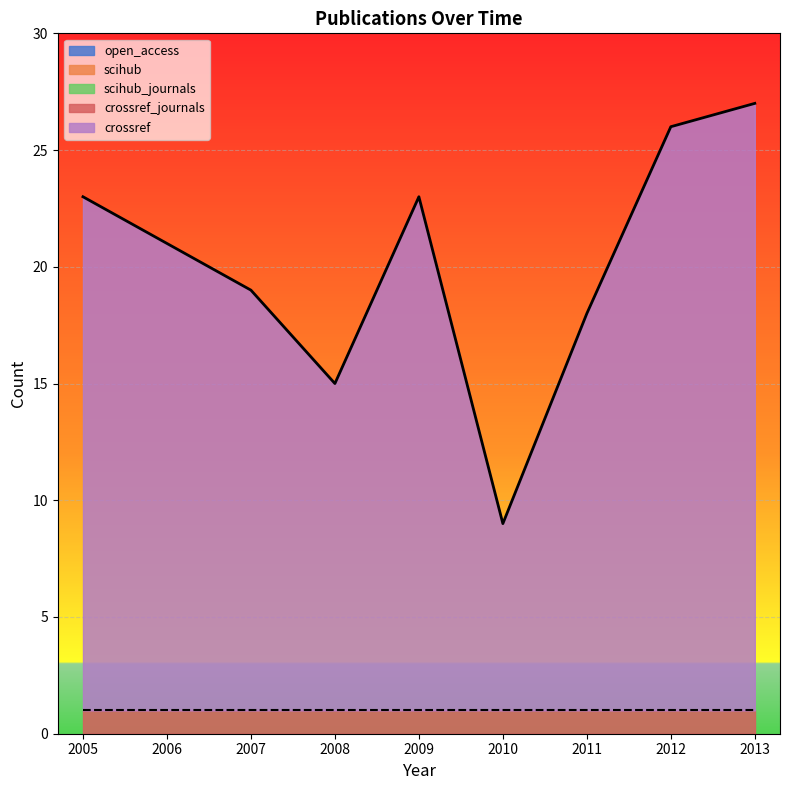

Is it true that scihub equals 0 at 2005?

True